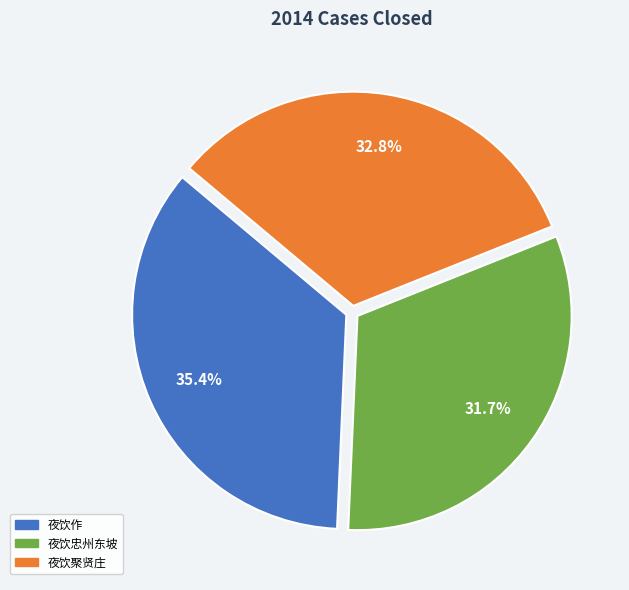

Is there any slice that represents more than half of the pie?

No